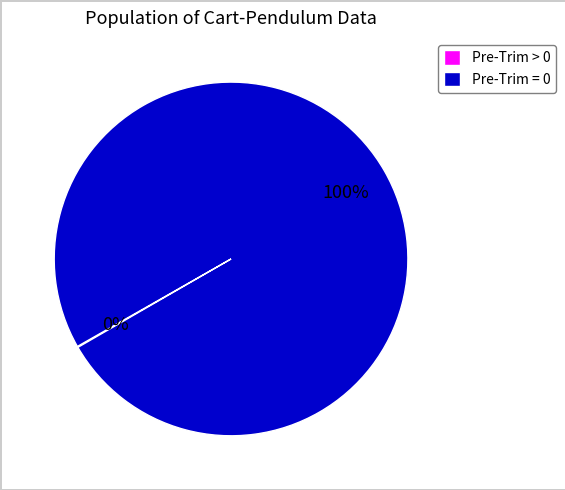

What percentage is the Pre-Trim = 0 slice, to the nearest percent?

100%